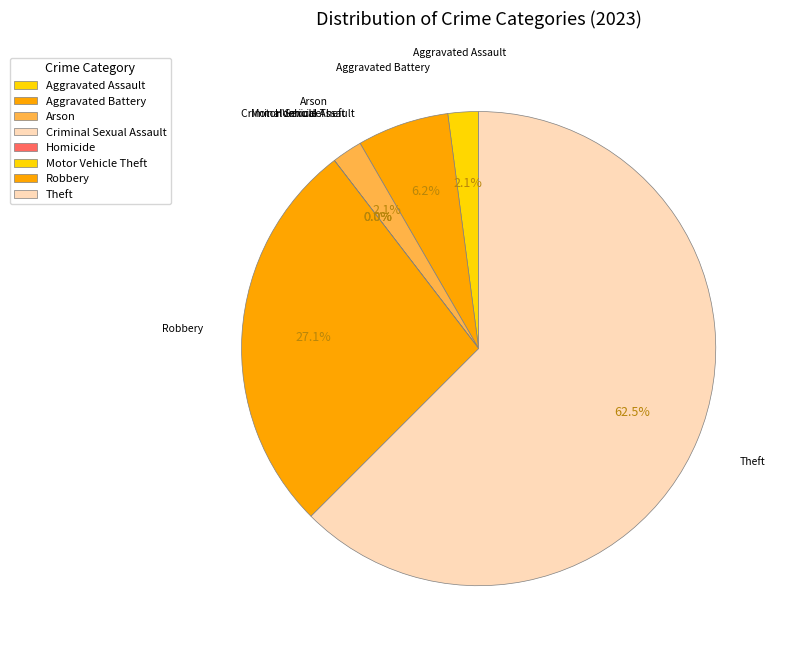

To the nearest percent, what is the average slice percentage?

12%